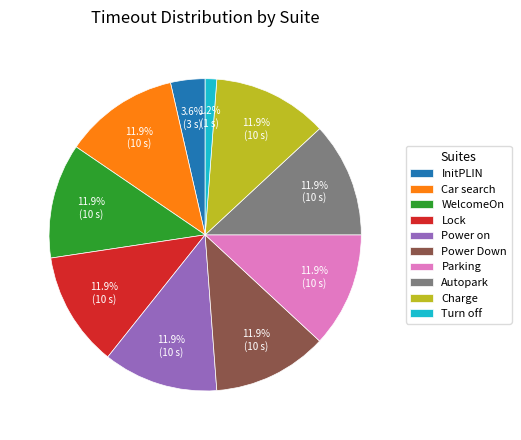

Does any single category account for the majority?

No